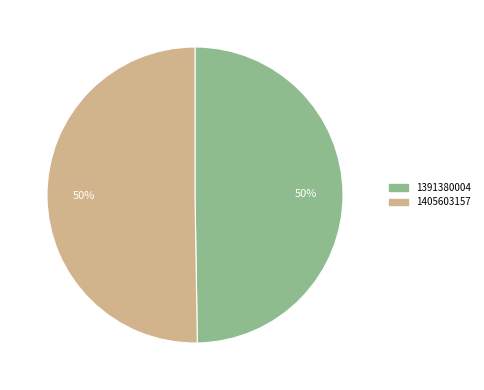

How many slices are in this pie chart?

2